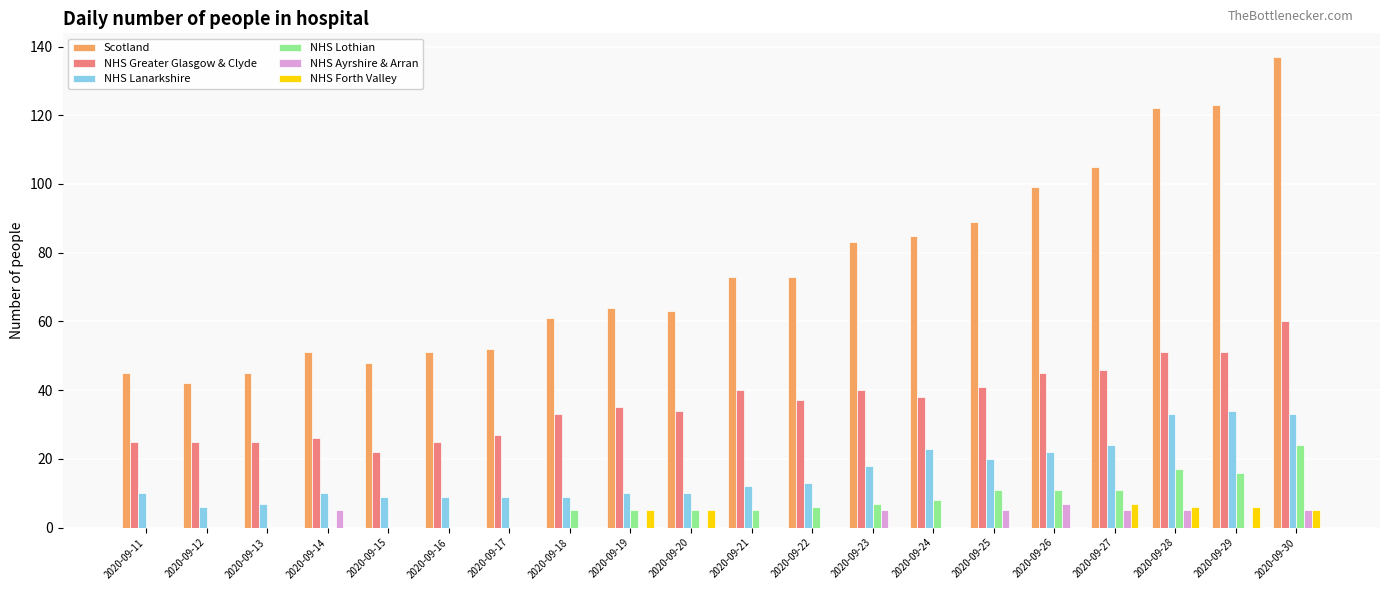

Reading right to left, transcribe all the data shown in this chart.

Scotland: 2020-09-30=137	2020-09-29=123	2020-09-28=122	2020-09-27=105	2020-09-26=99	2020-09-25=89	2020-09-24=85	2020-09-23=83	2020-09-22=73	2020-09-21=73	2020-09-20=63	2020-09-19=64	2020-09-18=61	2020-09-17=52	2020-09-16=51	2020-09-15=48	2020-09-14=51	2020-09-13=45	2020-09-12=42	2020-09-11=45
NHS Greater Glasgow & Clyde: 2020-09-30=60	2020-09-29=51	2020-09-28=51	2020-09-27=46	2020-09-26=45	2020-09-25=41	2020-09-24=38	2020-09-23=40	2020-09-22=37	2020-09-21=40	2020-09-20=34	2020-09-19=35	2020-09-18=33	2020-09-17=27	2020-09-16=25	2020-09-15=22	2020-09-14=26	2020-09-13=25	2020-09-12=25	2020-09-11=25
NHS Lanarkshire: 2020-09-30=33	2020-09-29=34	2020-09-28=33	2020-09-27=24	2020-09-26=22	2020-09-25=20	2020-09-24=23	2020-09-23=18	2020-09-22=13	2020-09-21=12	2020-09-20=10	2020-09-19=10	2020-09-18=9	2020-09-17=9	2020-09-16=9	2020-09-15=9	2020-09-14=10	2020-09-13=7	2020-09-12=6	2020-09-11=10
NHS Lothian: 2020-09-30=24	2020-09-29=16	2020-09-28=17	2020-09-27=11	2020-09-26=11	2020-09-25=11	2020-09-24=8	2020-09-23=7	2020-09-22=6	2020-09-21=5	2020-09-20=5	2020-09-19=5	2020-09-18=5	2020-09-17=0	2020-09-16=0	2020-09-15=0	2020-09-14=0	2020-09-13=0	2020-09-12=0	2020-09-11=0
NHS Ayrshire & Arran: 2020-09-30=5	2020-09-29=0	2020-09-28=5	2020-09-27=5	2020-09-26=7	2020-09-25=5	2020-09-24=0	2020-09-23=5	2020-09-22=0	2020-09-21=0	2020-09-20=0	2020-09-19=0	2020-09-18=0	2020-09-17=0	2020-09-16=0	2020-09-15=0	2020-09-14=5	2020-09-13=0	2020-09-12=0	2020-09-11=0
NHS Forth Valley: 2020-09-30=5	2020-09-29=6	2020-09-28=6	2020-09-27=7	2020-09-26=0	2020-09-25=0	2020-09-24=0	2020-09-23=0	2020-09-22=0	2020-09-21=0	2020-09-20=5	2020-09-19=5	2020-09-18=0	2020-09-17=0	2020-09-16=0	2020-09-15=0	2020-09-14=0	2020-09-13=0	2020-09-12=0	2020-09-11=0